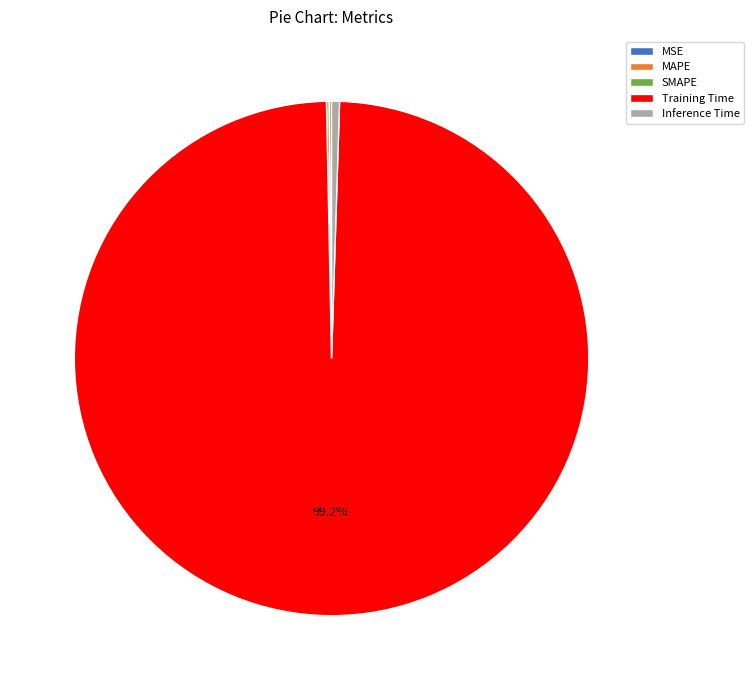

Which category accounts for the majority?

Training Time